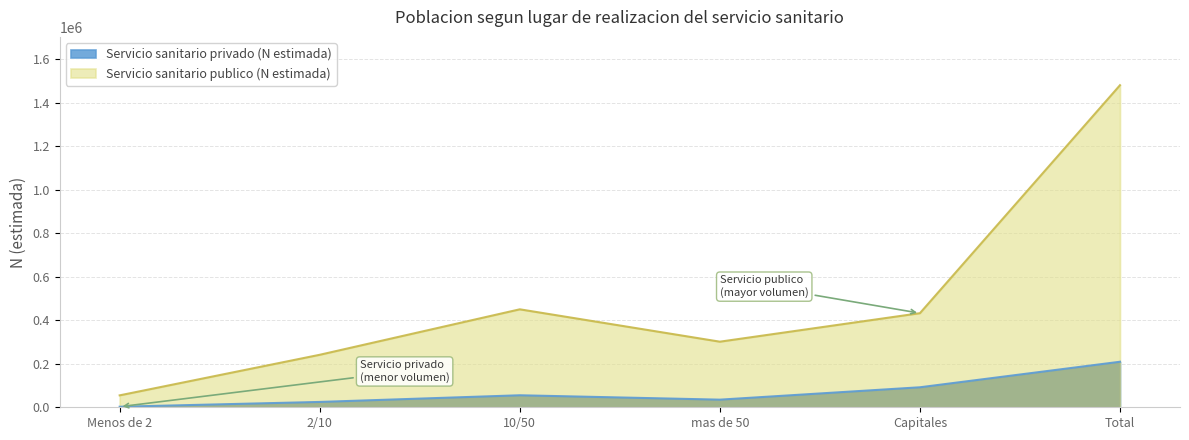

The value of Servicio sanitario privado (N estimada) at Menos de 2 is 2519. True or false?

True